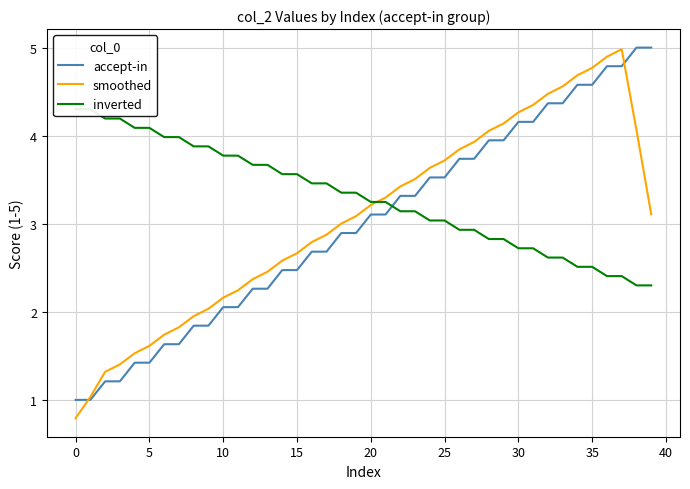

How many series are shown in this chart?

3